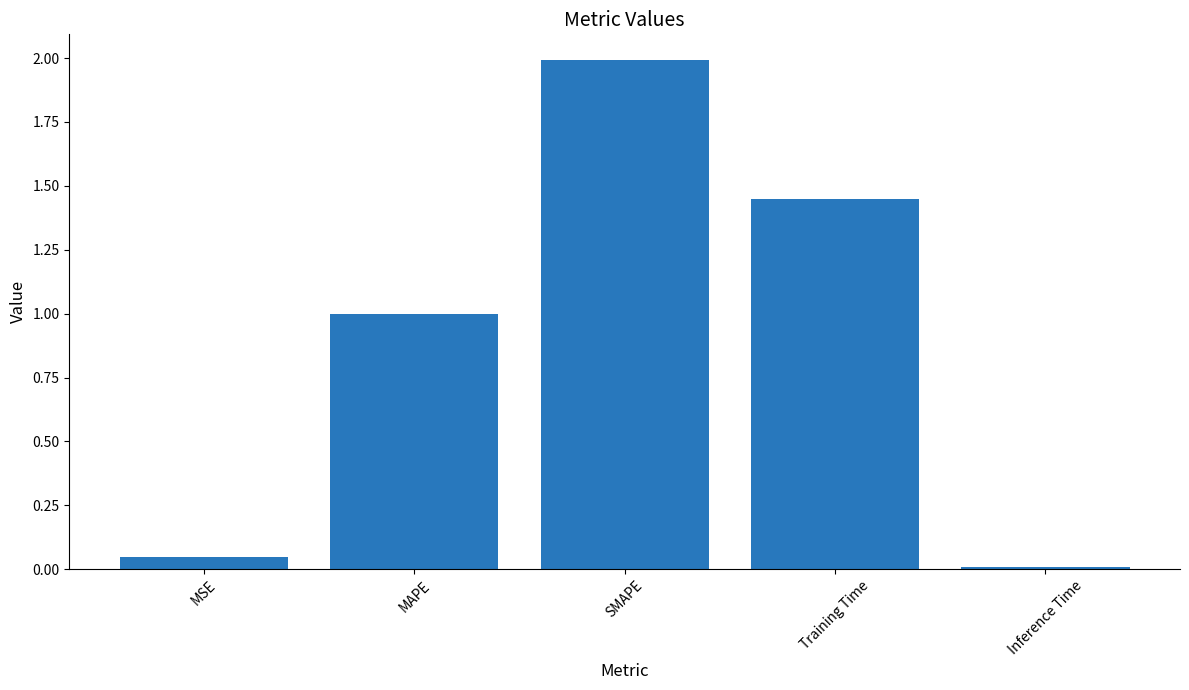

Rank the categories by value from highest to lowest.

SMAPE, Training Time, MAPE, MSE, Inference Time